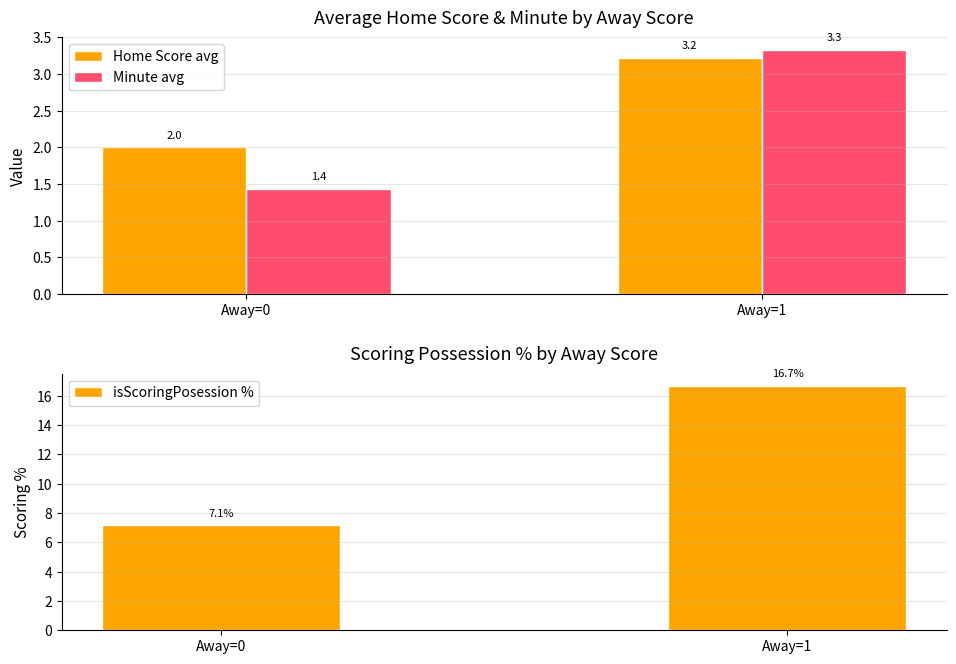

What are all the series names shown in the legend?

Home Score avg, Minute avg, isScoringPosession %